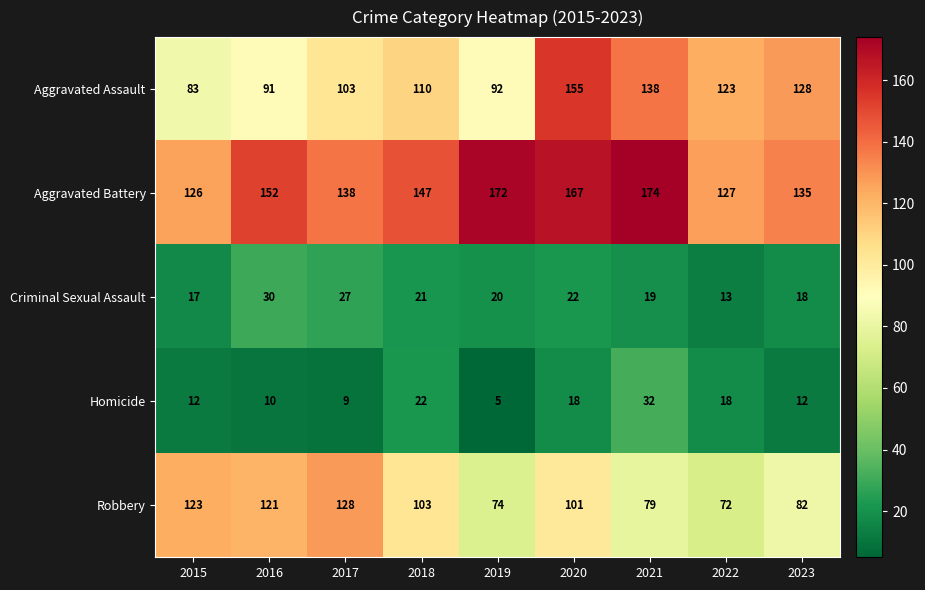

What is the difference between the maximum and minimum values in the Robbery series?

56